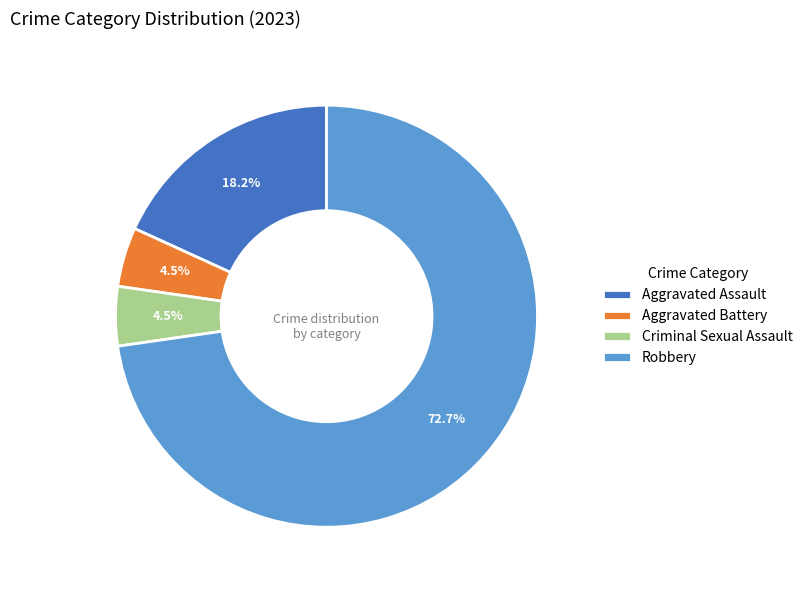

Count the number of slices in the pie.

4